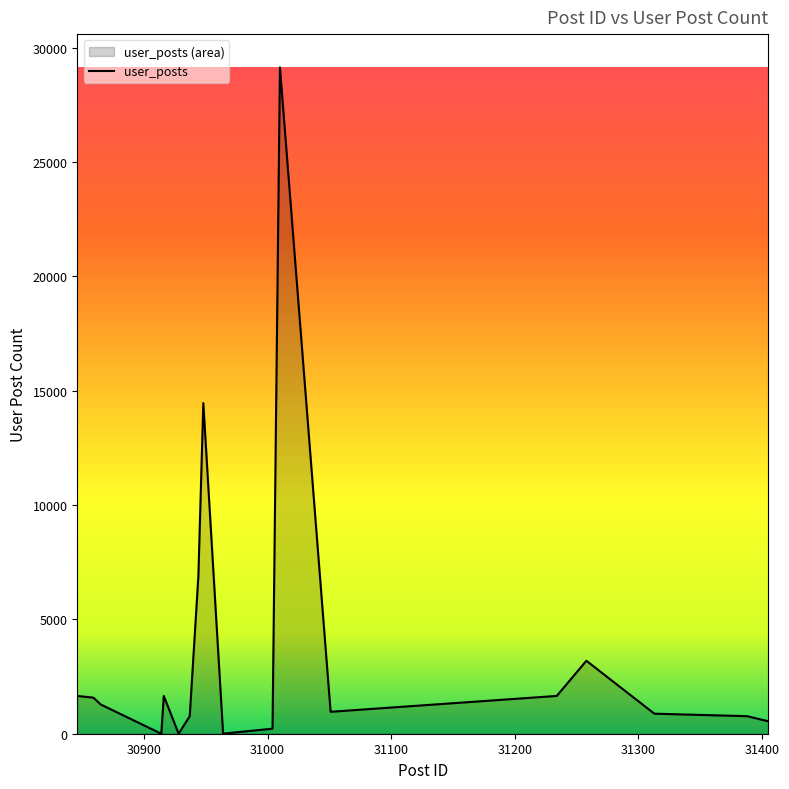

What is the maximum value shown in the chart?

29133